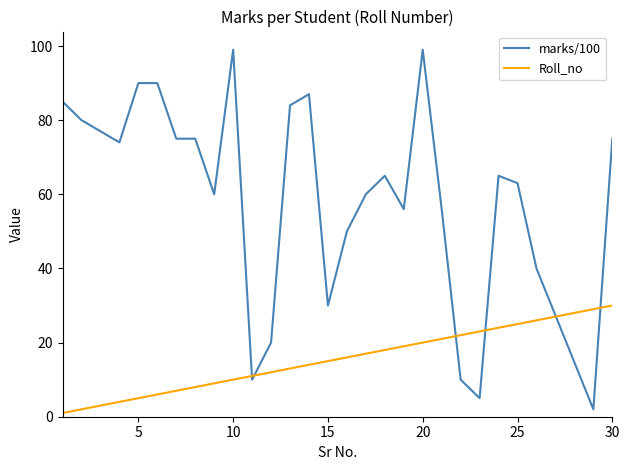

List the series in order of their peak value, lowest first.

Roll_no, marks/100